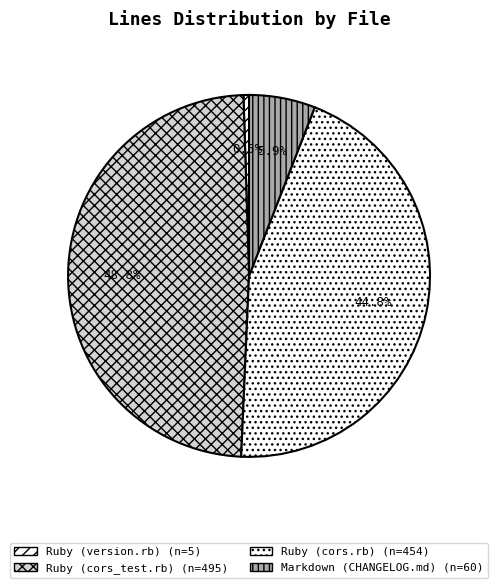

How many segments does this pie chart have?

4